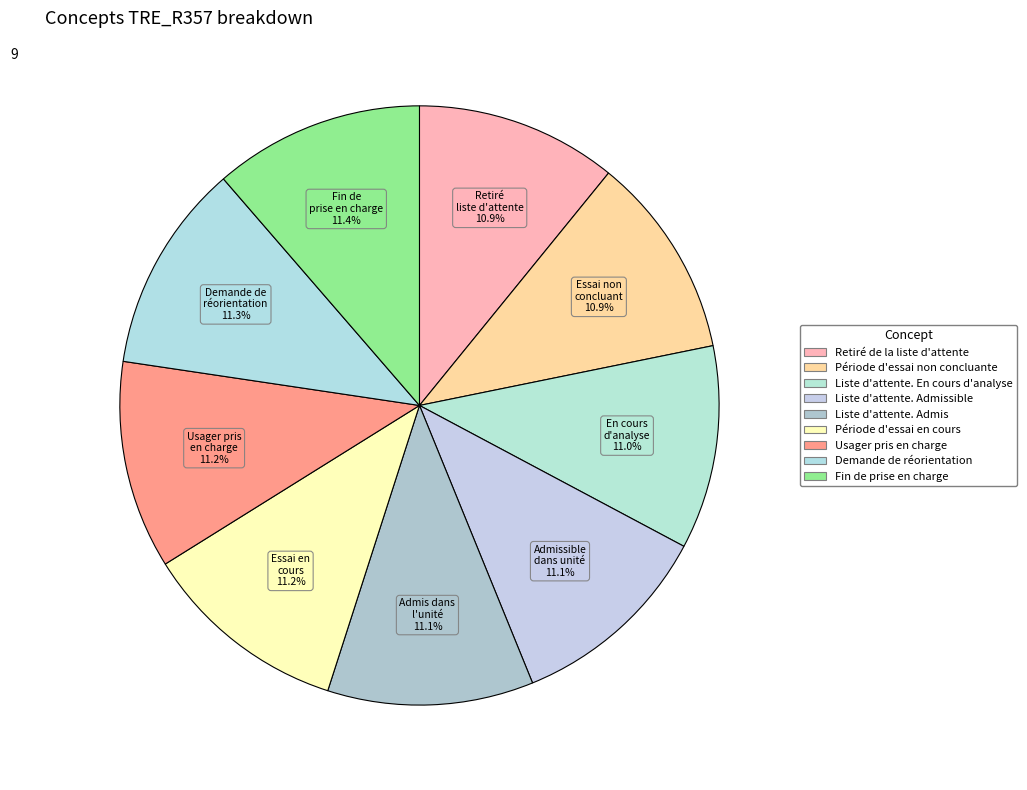

How many segments does this pie chart have?

9